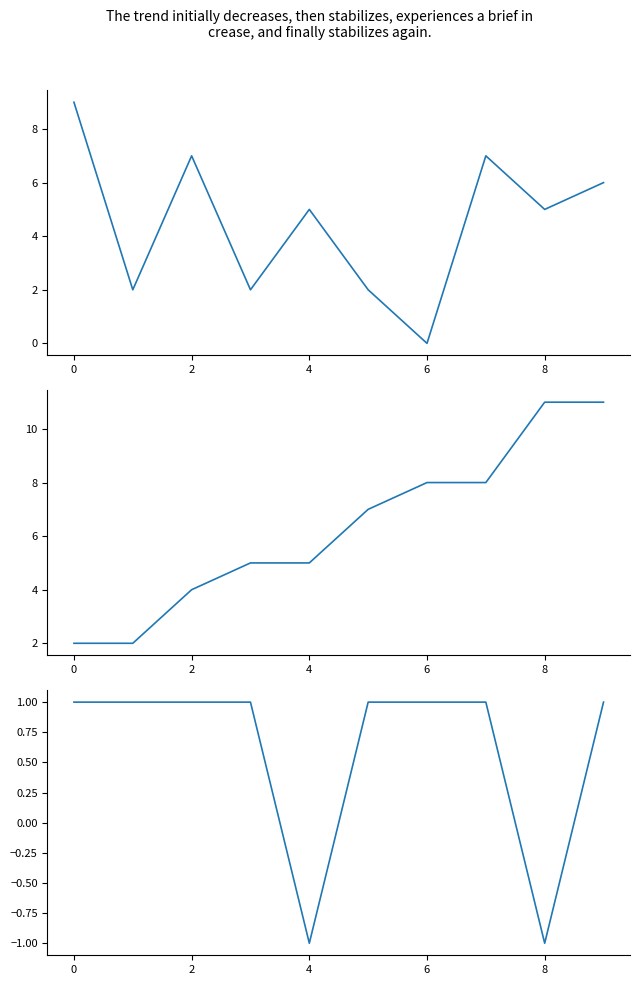

How many intersections are there between subclone_ID and seg_index?

1